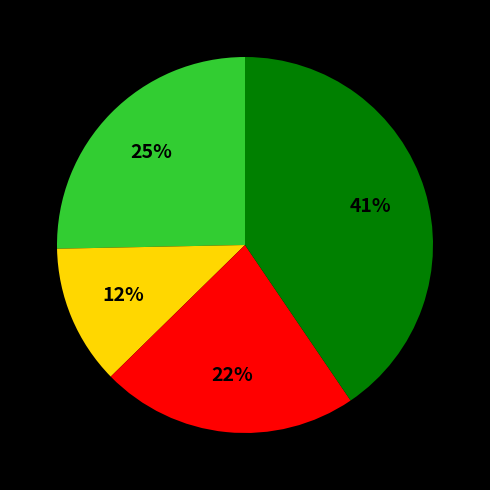

To the nearest percent, what is the average slice percentage?

25%